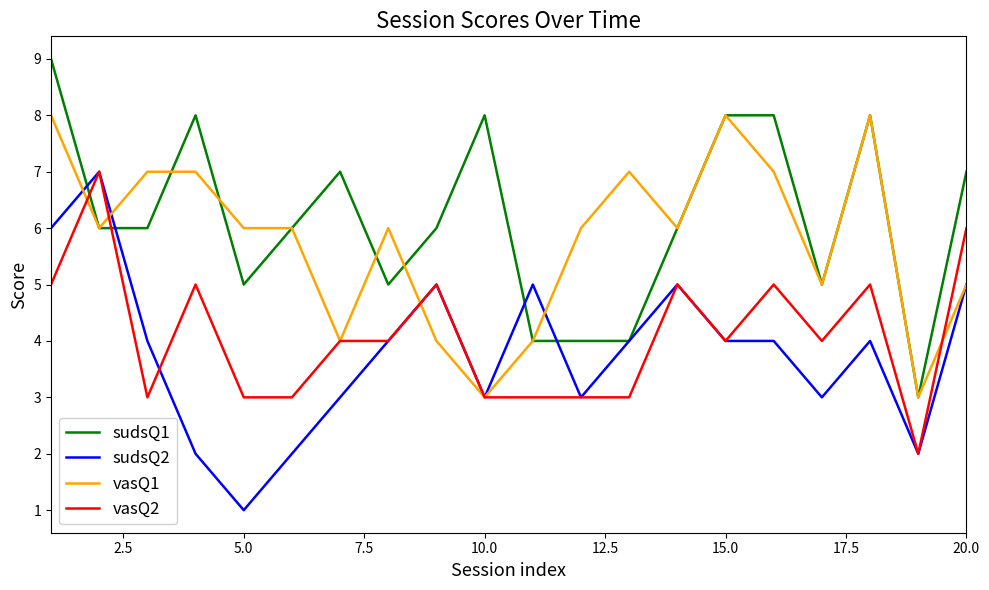

True or false: vasQ2 and sudsQ1 cross at least once.

True